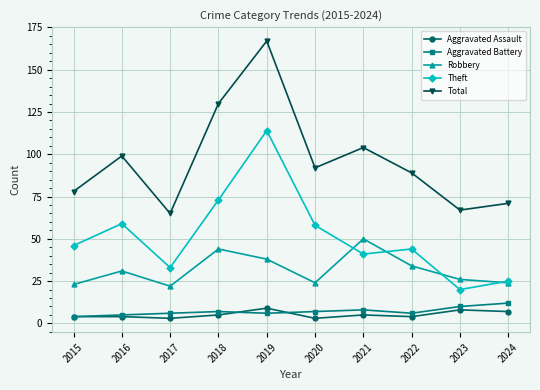

Where is the first local maximum for Total?

2016